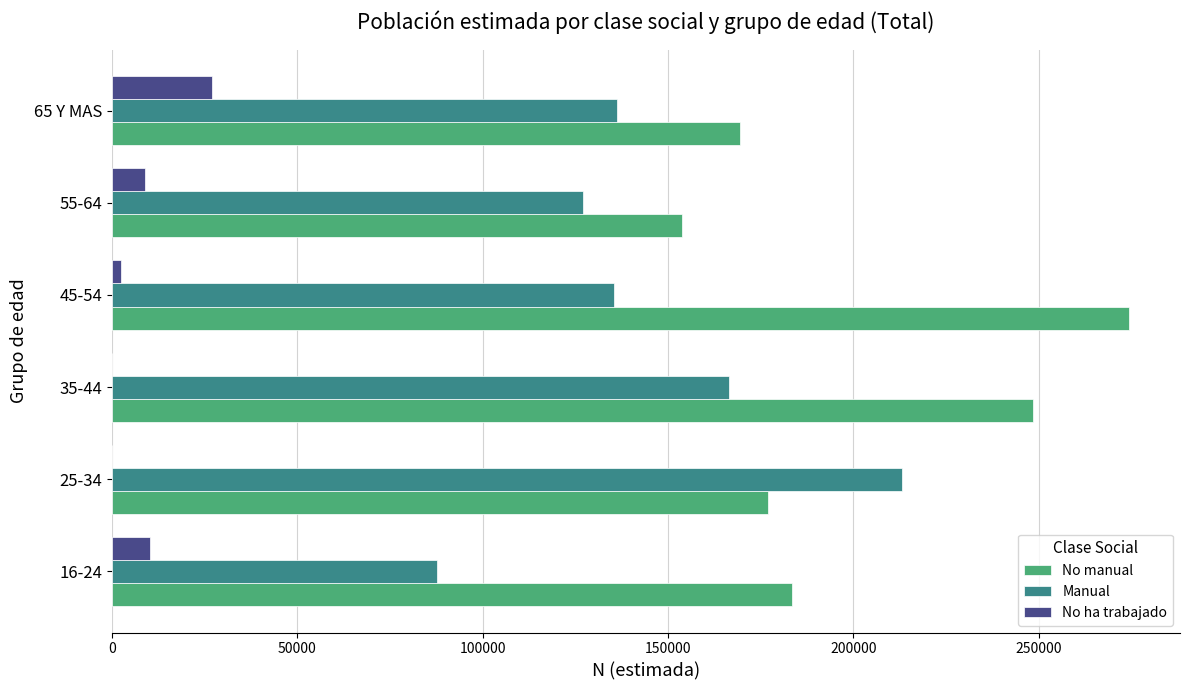

What are all the series names shown in the legend?

No manual, Manual, No ha trabajado